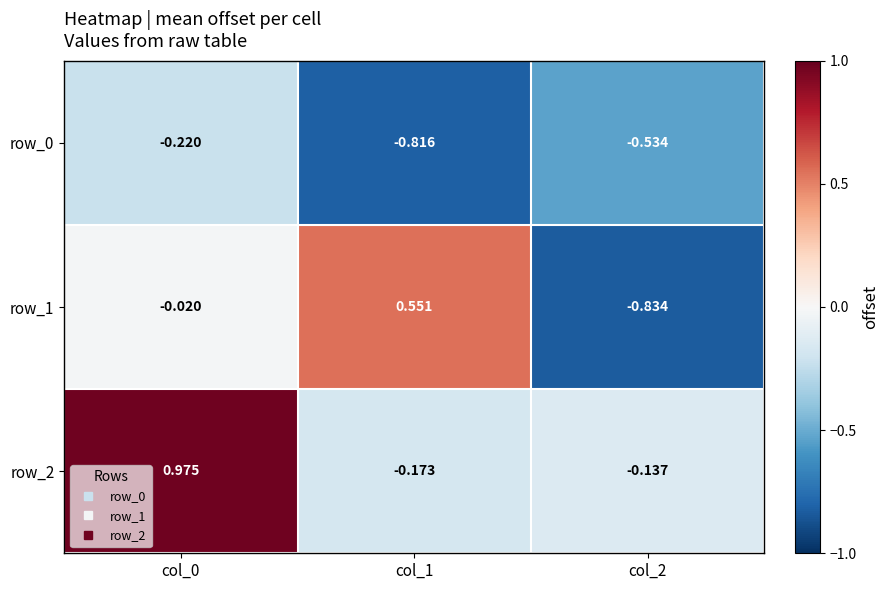

Is it true that row_2 equals 1.6 at col_0?

False